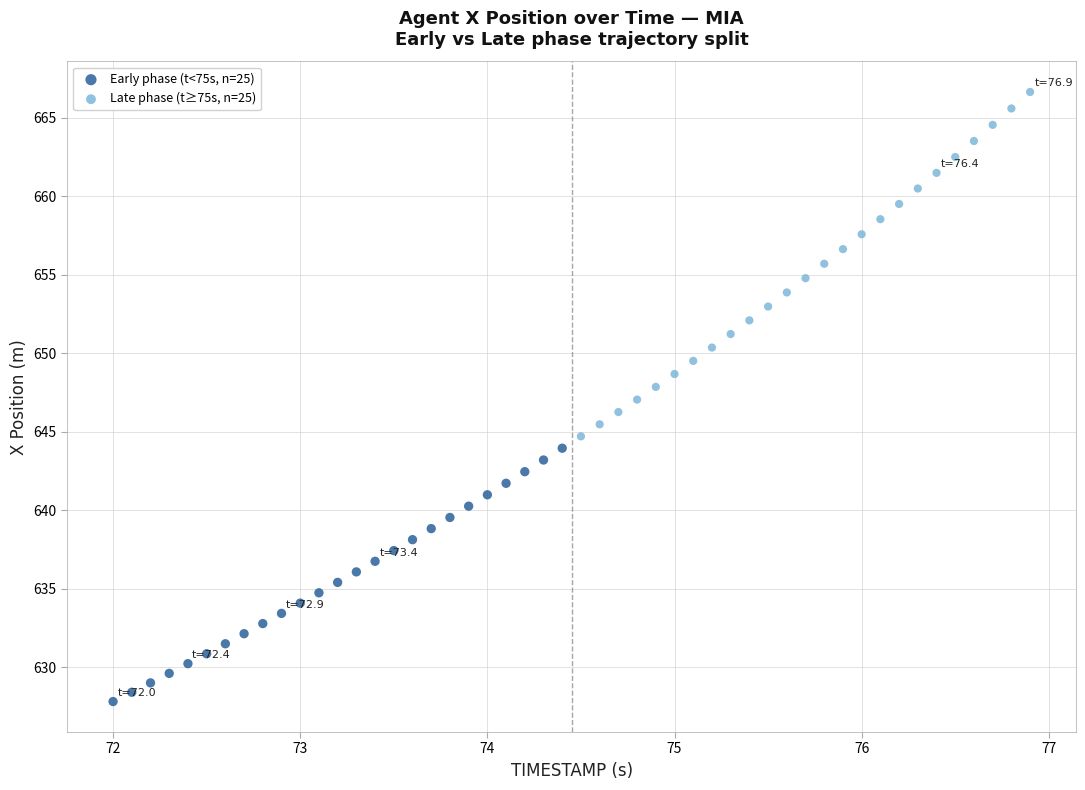

What are all the series names shown in the legend?

Early phase (t<75s, n=25), Late phase (t≥75s, n=25)